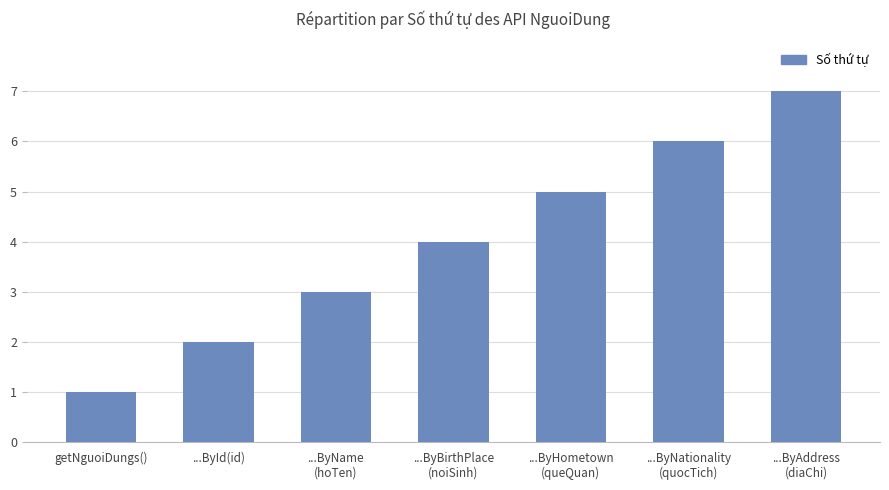

How many values are between 2 and 6?

5